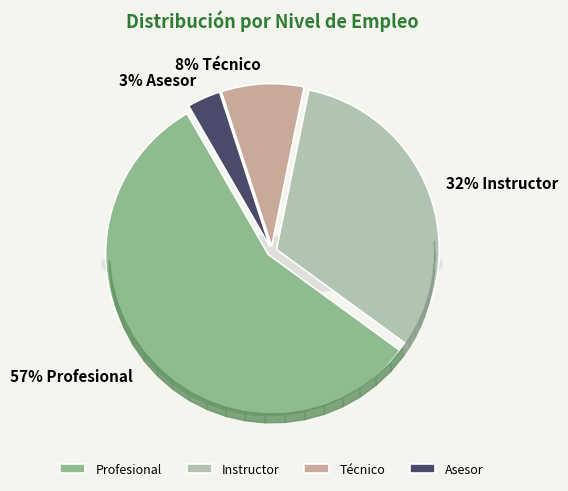

Is Técnico the majority of the pie?

No